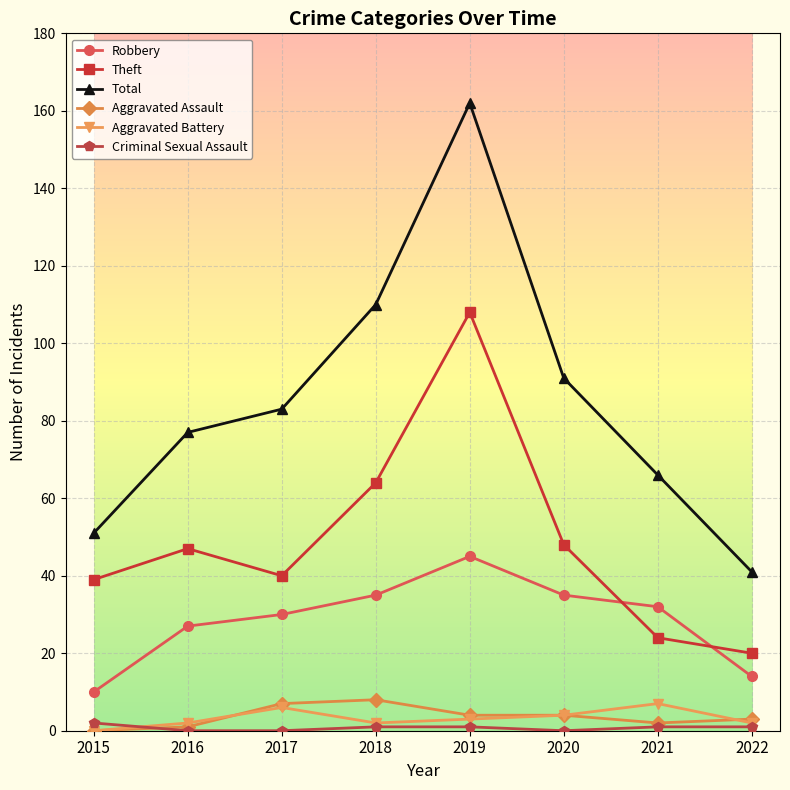

Is the value of Theft at 2020 greater than the value of Robbery at 2022?

Yes